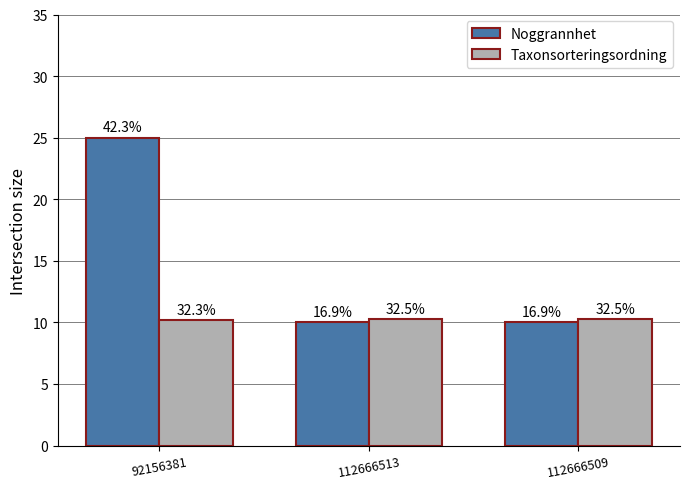

What is the total value across all series at 92156381?

35.2